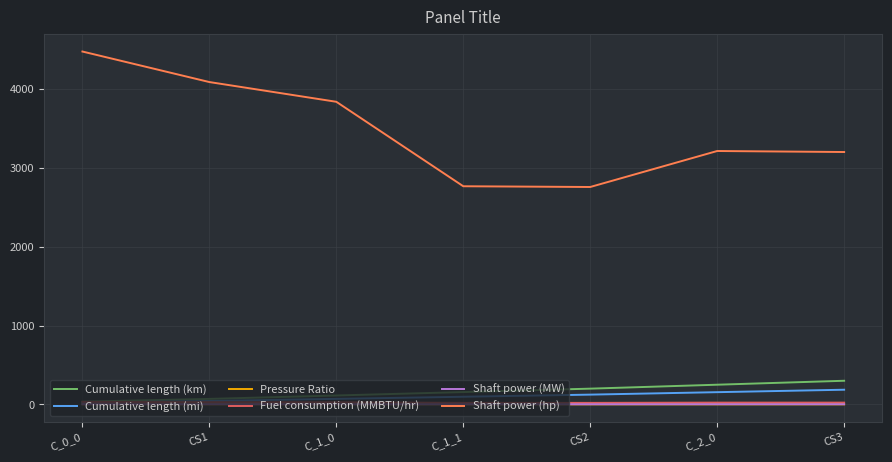

In Shaft power (hp), how many points are higher than both neighbors (excluding endpoints)?

1